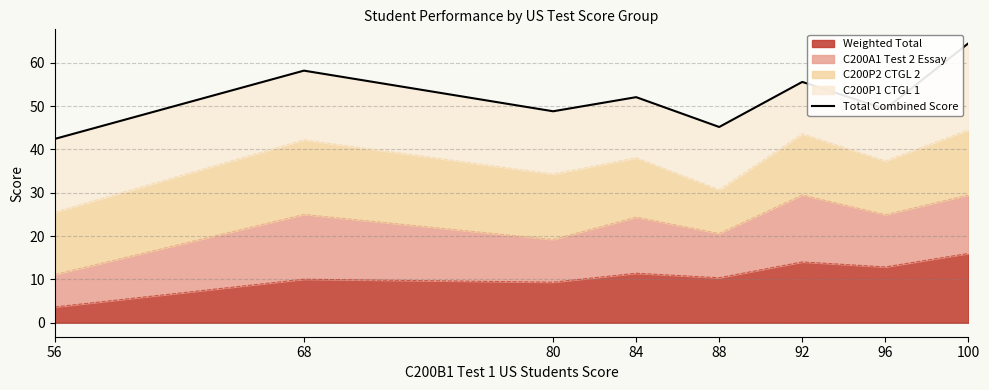

Is it true that the value at 84 is 18.1?

False